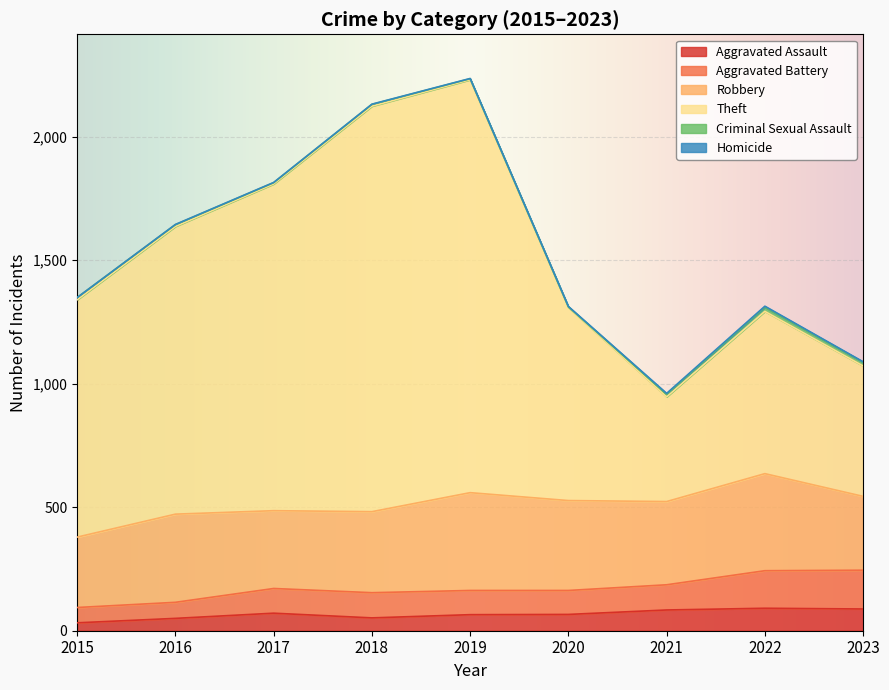

Does the chart display data point markers on the line(s)?

No